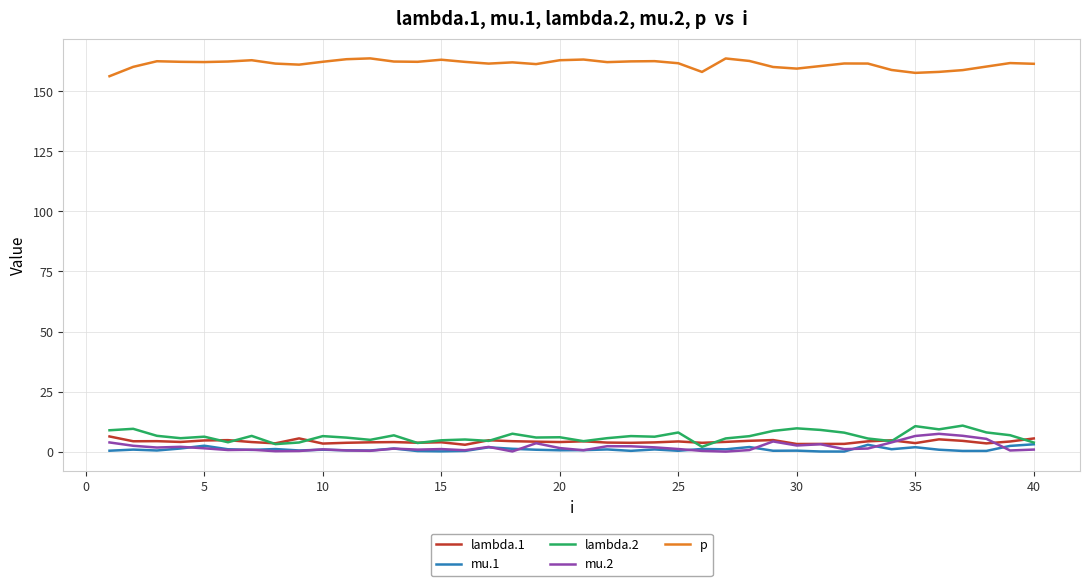

What is the difference between the maximum and minimum values in the lambda.2 series?

8.8